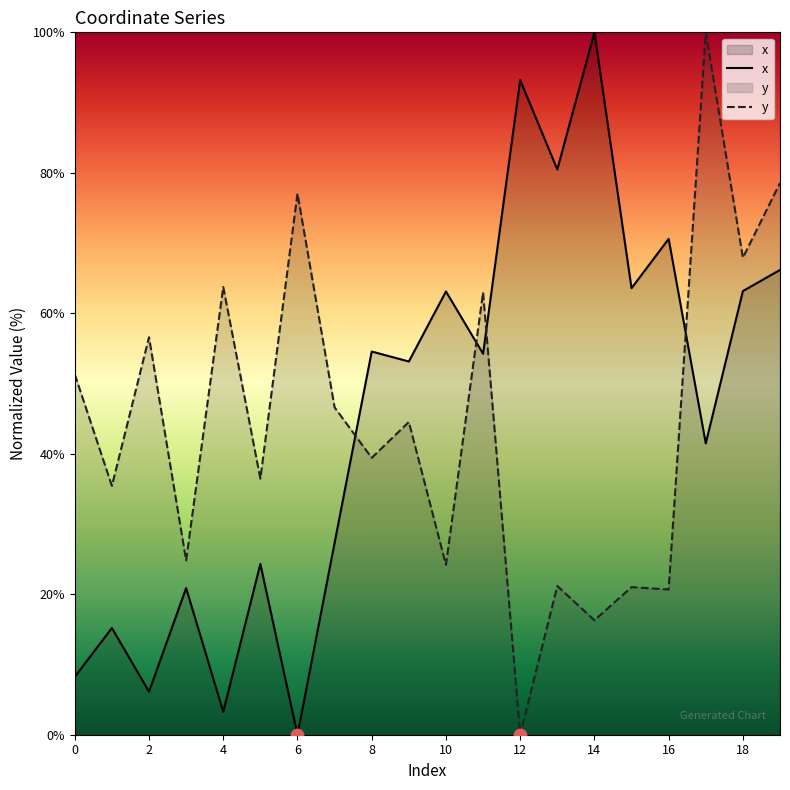

Which series contains the highest Y value?

x